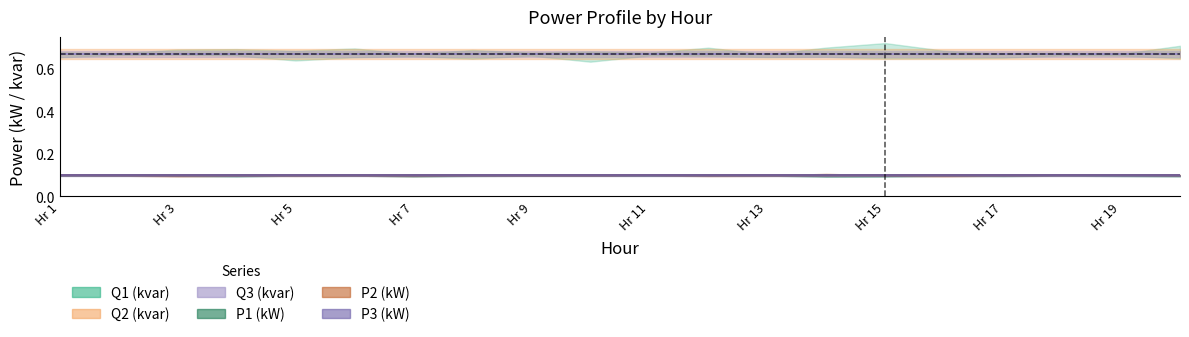

What is the minimum value shown in the chart?

0.1